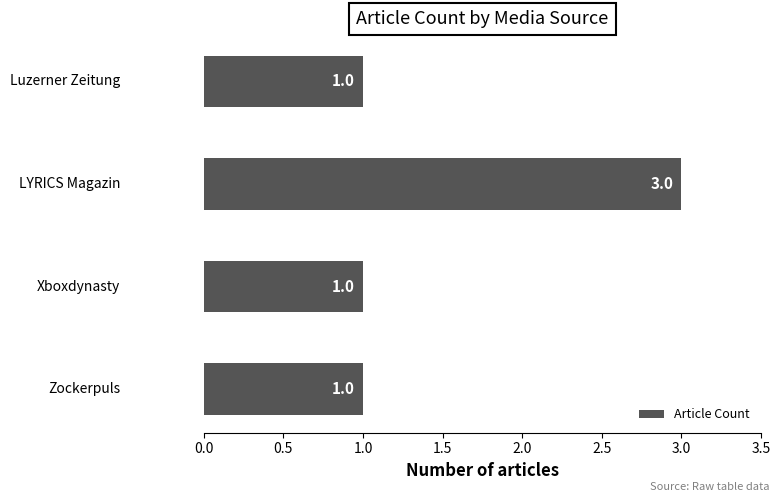

What is the smallest value displayed?

1